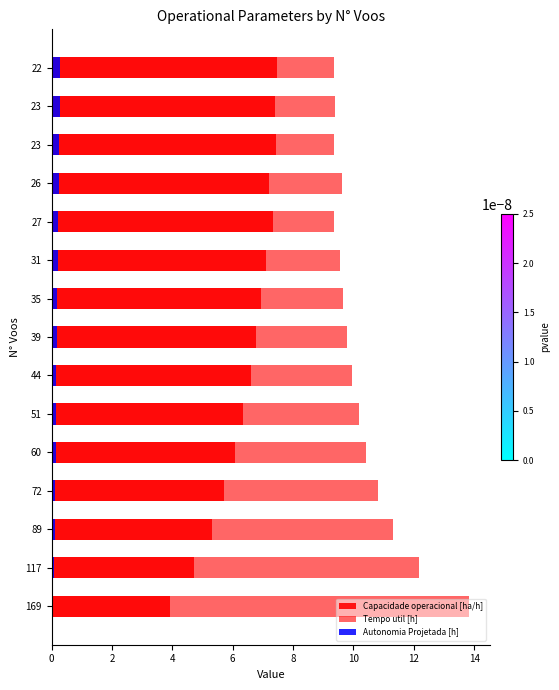

What is the value of the Autonomia Projetada [h] bar at the 11th from the left?

0.1